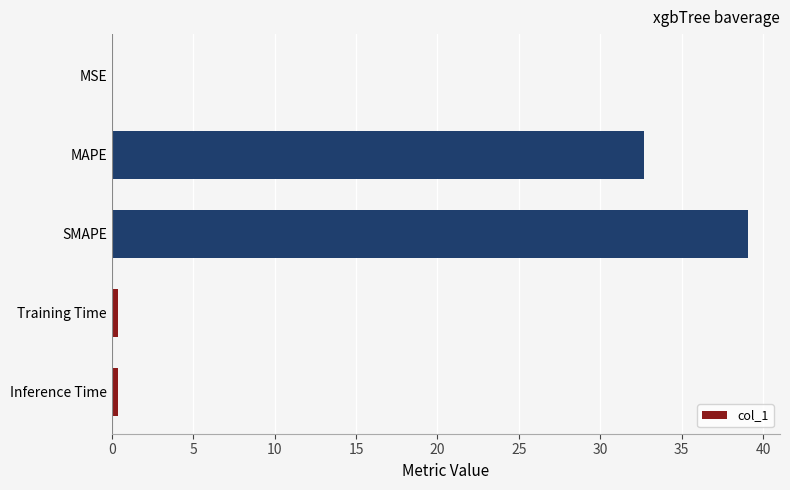

What is the sum of all values?

72.6